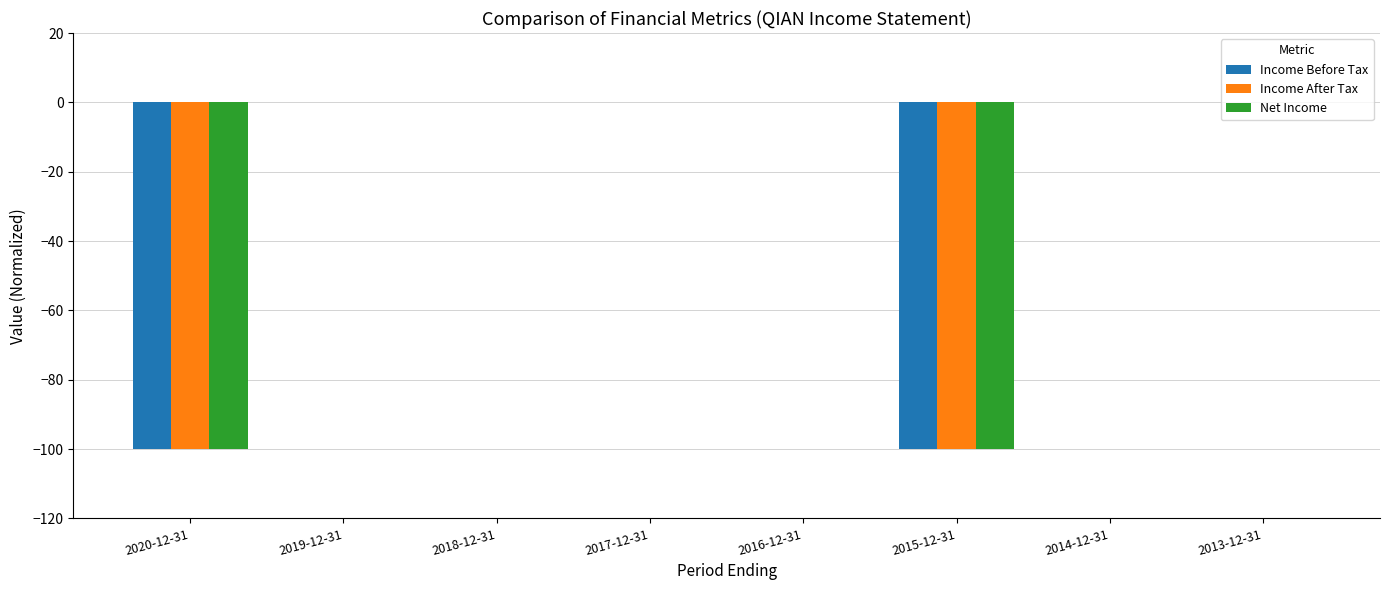

The value of Income After Tax at 2016-12-31 is -35. True or false?

False